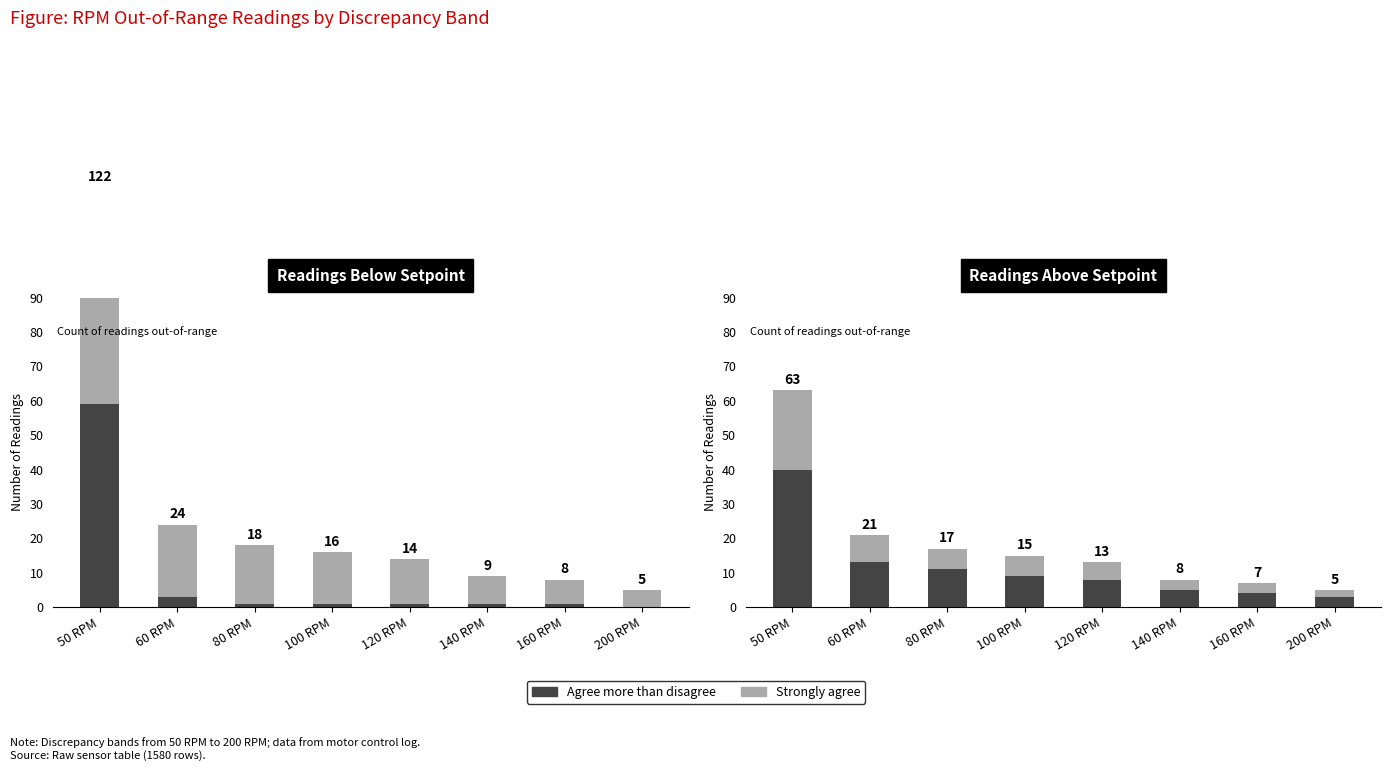

At which label is Above closest to 34?

60 RPM